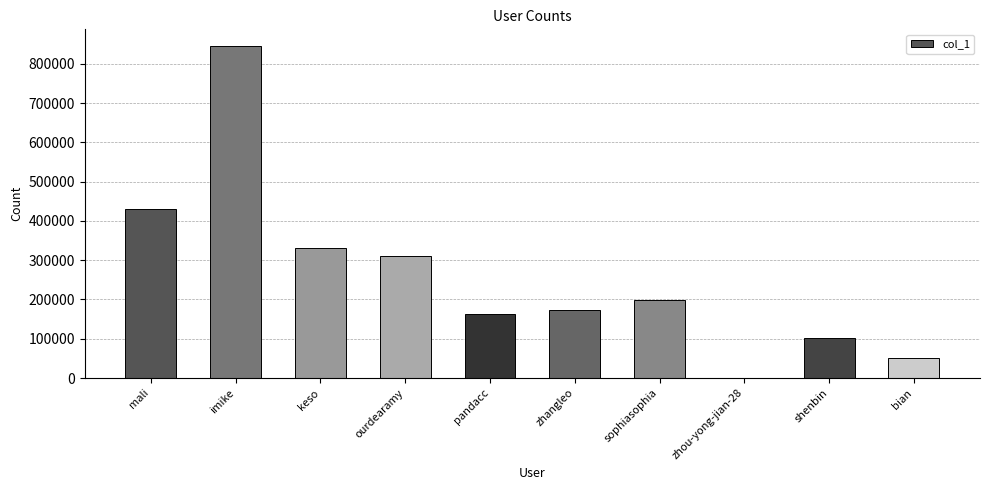

What is the greatest value displayed?

845429